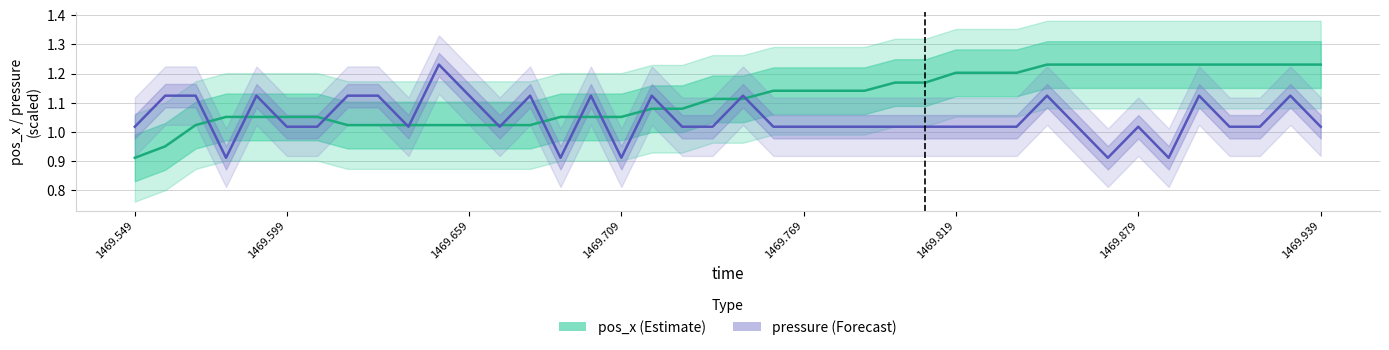

List the series in order of their peak value, lowest first.

pos_x (Estimate), pressure (Forecast)